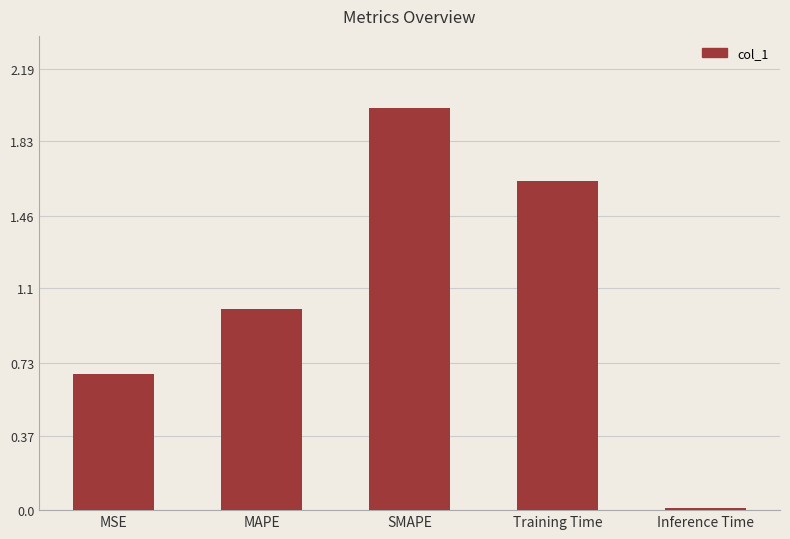

What is the average value?

1.1